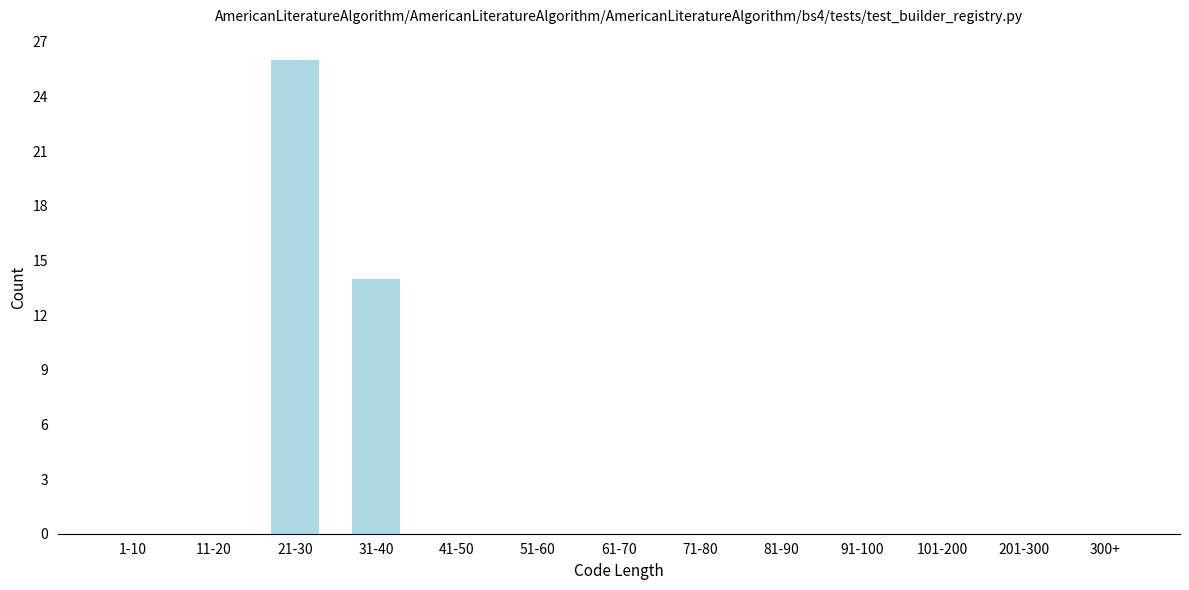

What is the sum of the values at 21-30 and 61-70?

26